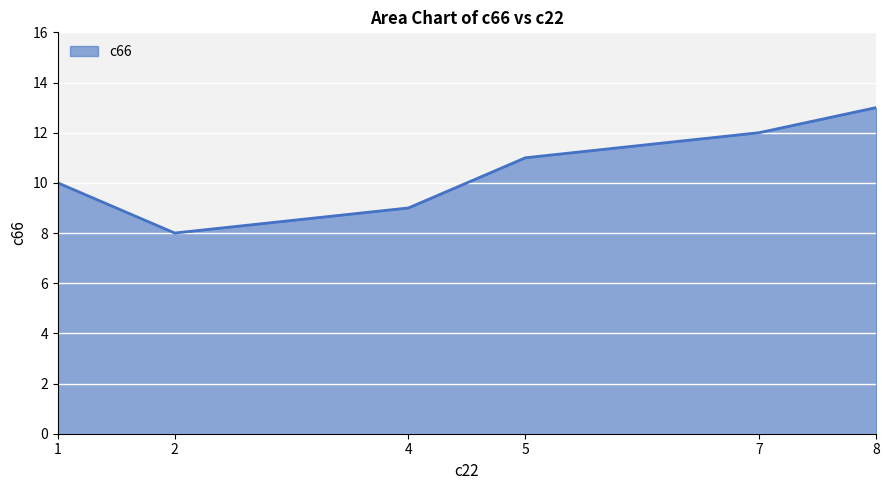

How many categories are shown in the chart?

6